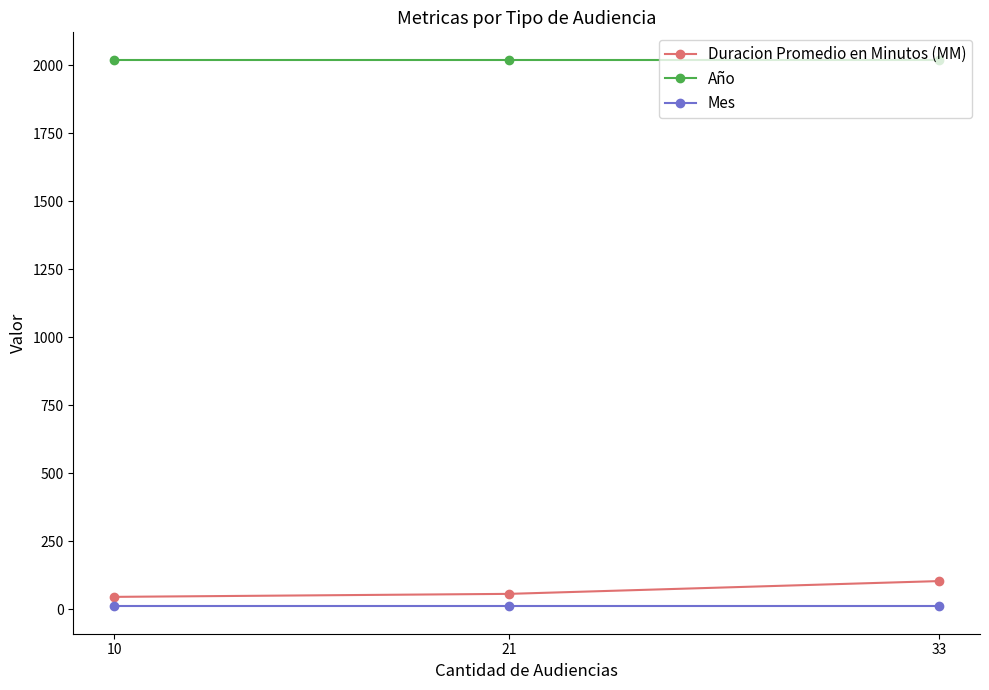

Rank the series by their maximum value, from lowest to highest.

Mes, Duracion Promedio en Minutos (MM), Año